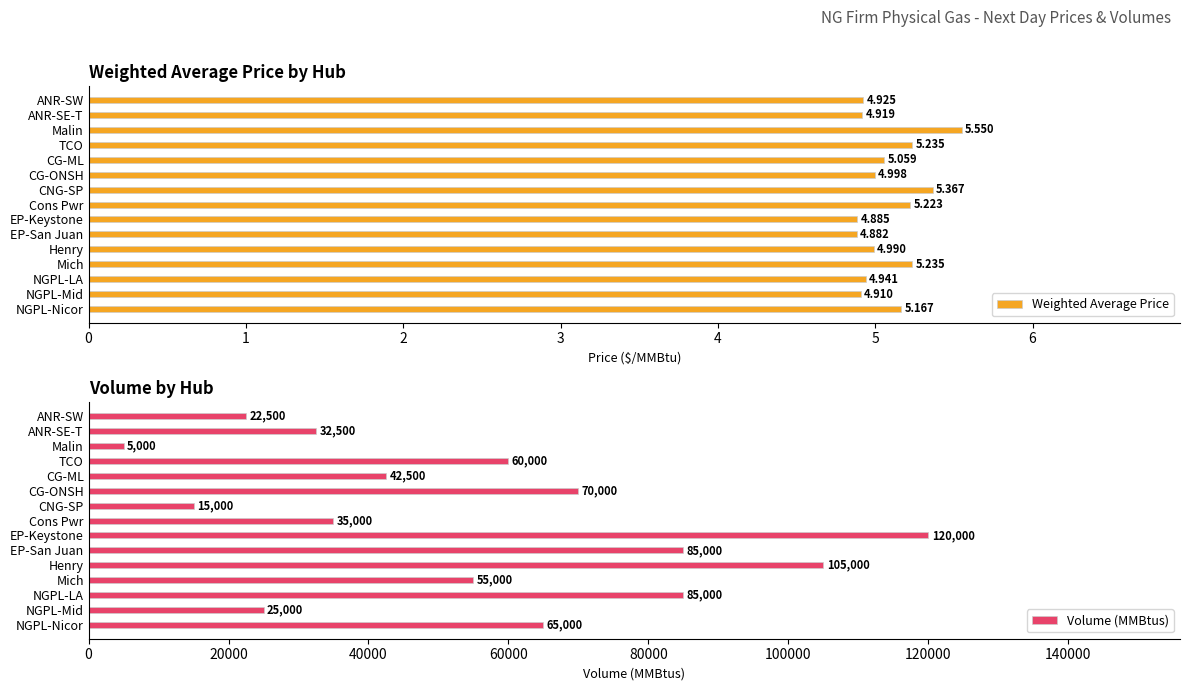

At how many categories does at least one series exceed 25330?

11